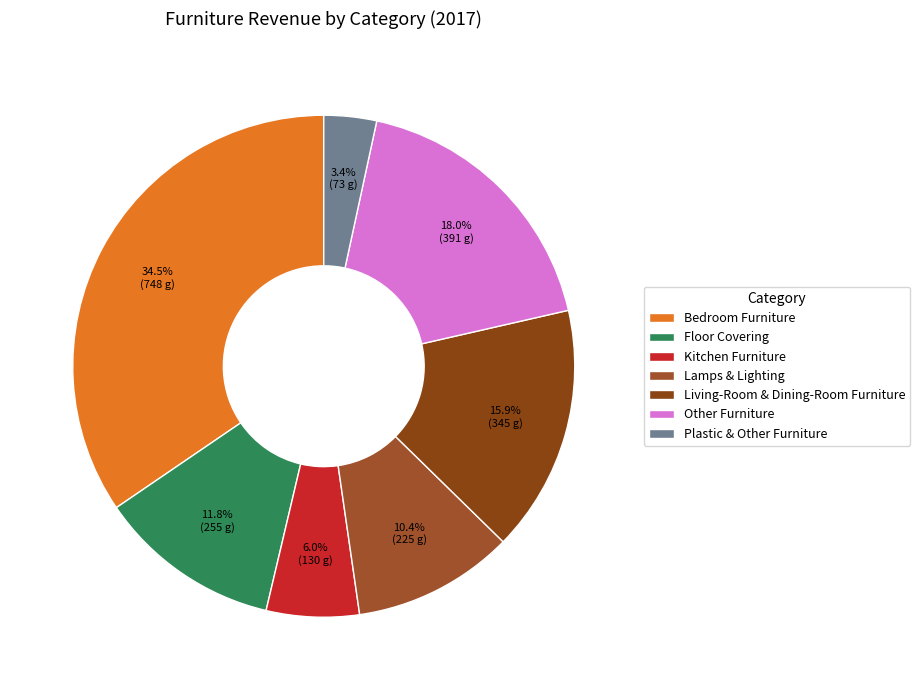

What is the total percentage of Lamps & Lighting and Floor Covering?

22.2%